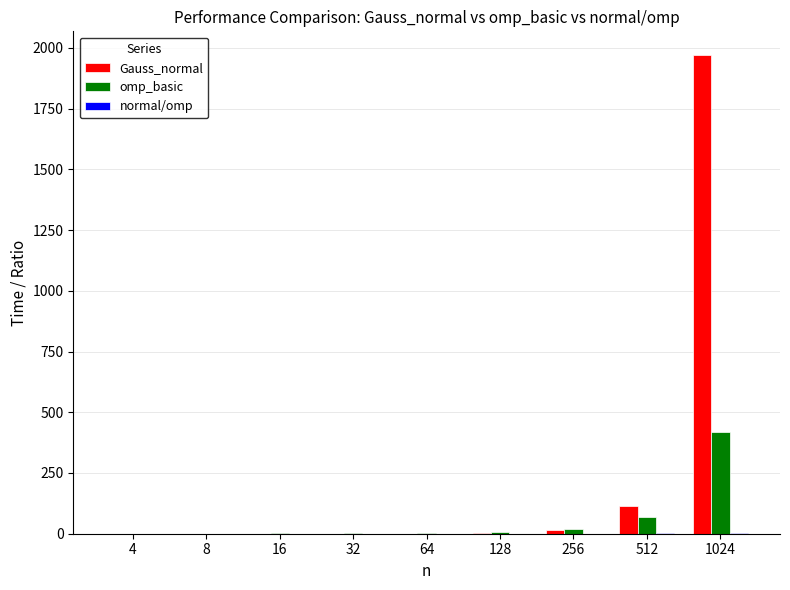

Which series has the widest spread of values?

Gauss_normal